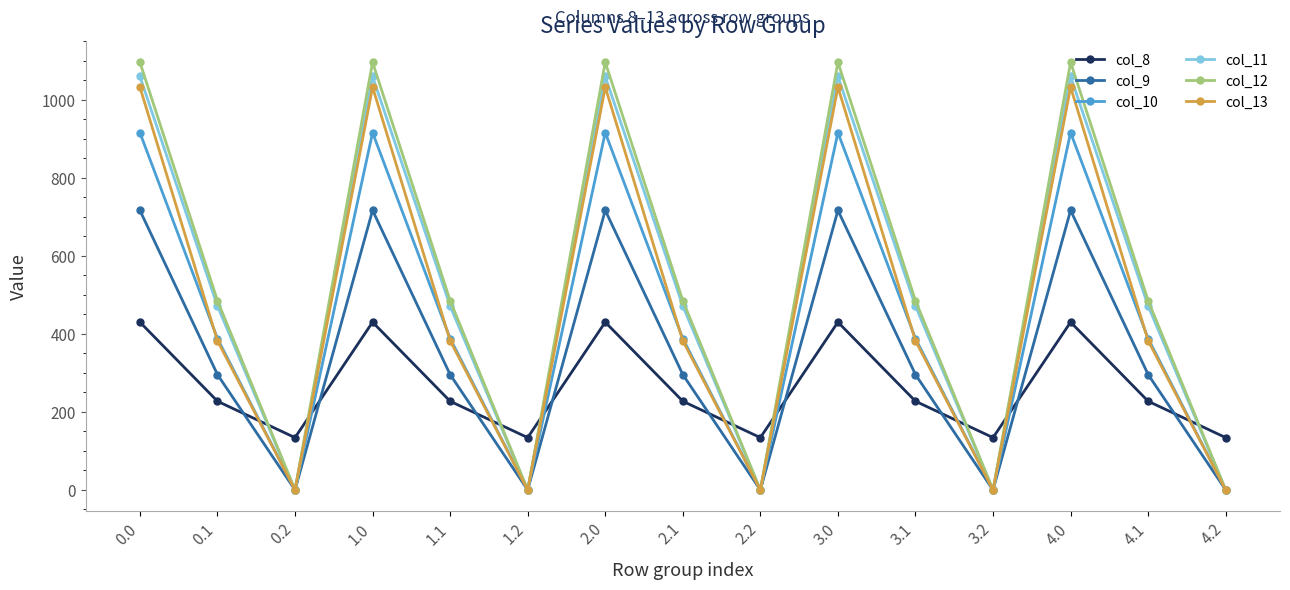

What is the difference between the col_9 values at 0.1 and 3.0?

421.0